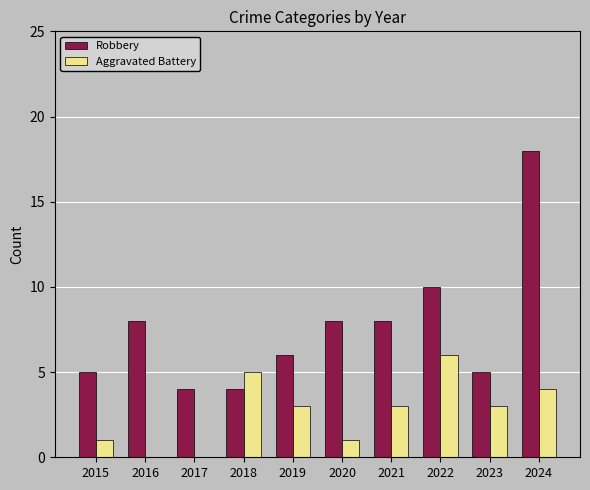

Between 2017 and 2023, which series saw the biggest shift?

Aggravated Battery